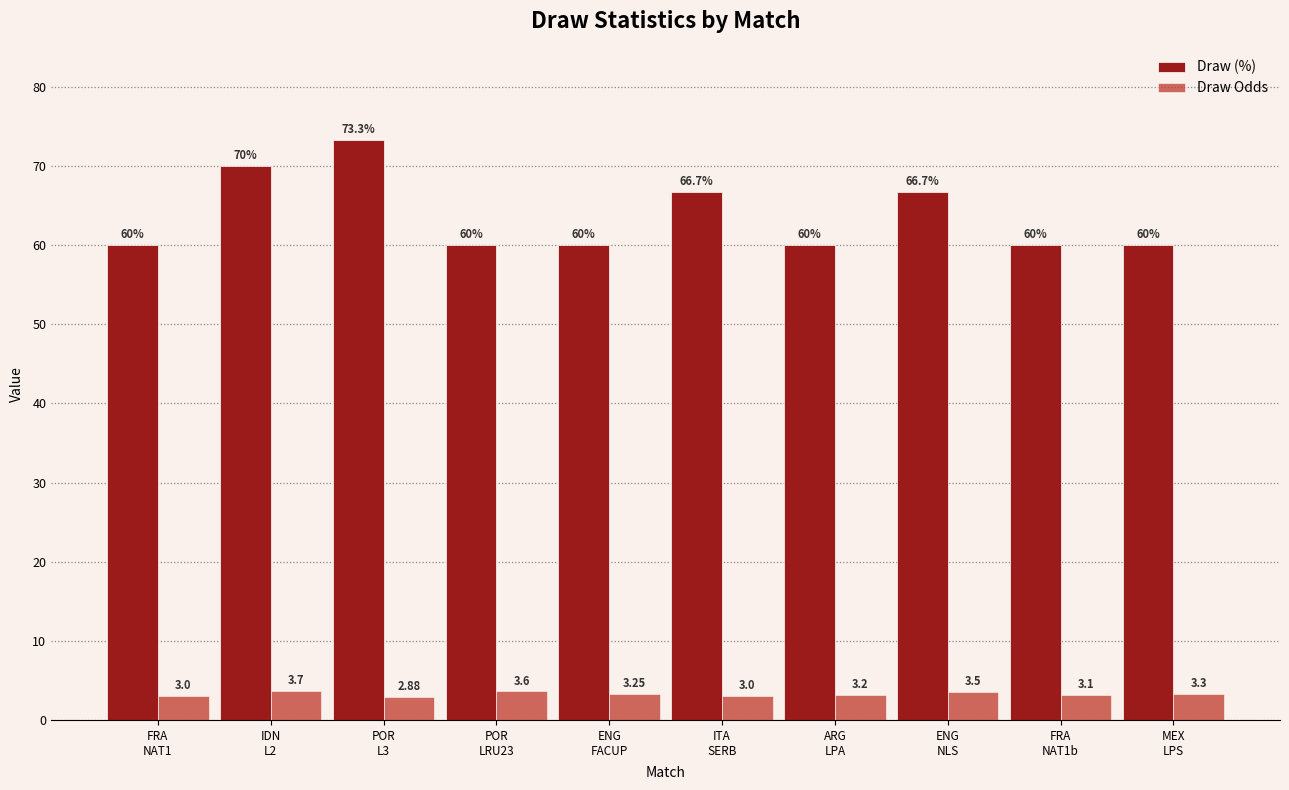

What position from the left is ENG
NLS?

8